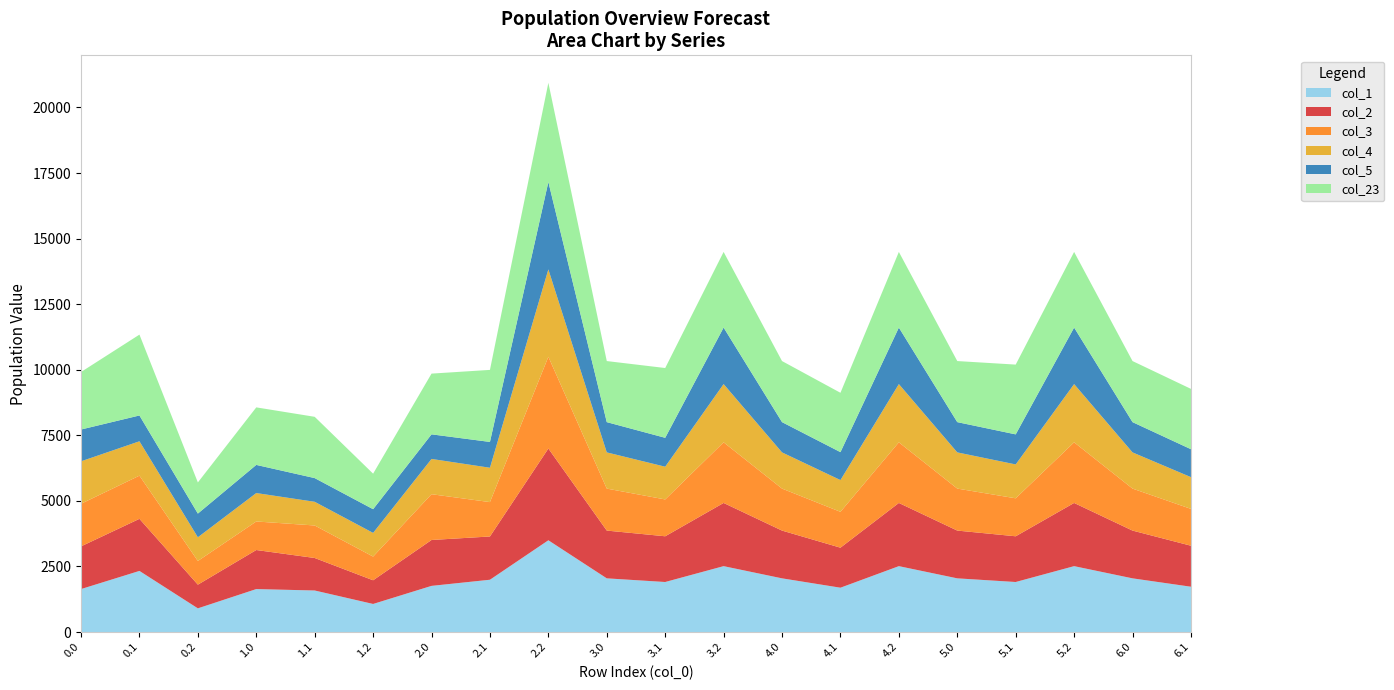

Reading left to right, what are all the values shown in this chart?

col_1: 0.0=1638.3	0.1=2330.2	0.2=903.2	1.0=1638.3	1.1=1583.9	1.2=1070.6	2.0=1760.0	2.1=1993.9	2.2=3498.4	3.0=2047.1	3.1=1907.7	3.2=2512.1	4.0=2047.1	4.1=1690.2	4.2=2512.1	5.0=2047.1	5.1=1907.7	5.2=2512.1	6.0=2047.1	6.1=1727.5
col_2: 0.0=1628.1	0.1=1985.7	0.2=903.2	1.0=1488.8	1.1=1239.4	1.2=903.2	2.0=1749.8	2.1=1649.5	2.2=3498.4	3.0=1821.0	3.1=1743.4	3.2=2409.6	4.0=1821.0	4.1=1526.0	4.2=2409.6	5.0=1821.0	5.1=1743.4	5.2=2409.6	6.0=1821.0	6.1=1563.2
col_3: 0.0=1623.8	0.1=1646.5	0.2=903.2	1.0=1088.5	1.1=1239.4	1.2=903.2	2.0=1745.4	2.1=1310.2	2.2=3498.4	3.0=1600.9	3.1=1404.2	3.2=2311.6	4.0=1600.9	4.1=1366.9	4.2=2311.6	5.0=1600.9	5.1=1447.7	5.2=2311.6	6.0=1600.9	6.1=1404.2
col_4: 0.0=1618.9	0.1=1310.2	0.2=903.2	1.0=1083.6	1.1=903.2	1.2=903.2	2.0=1344.6	2.1=1310.2	2.2=3331.1	3.0=1380.2	3.1=1248.1	3.2=2220.2	4.0=1380.2	4.1=1210.8	4.2=2220.2	5.0=1380.2	5.1=1291.7	5.2=2220.2	6.0=1380.2	6.1=1210.8
col_5: 0.0=1212.2	0.1=984.0	0.2=903.2	1.0=1072.9	1.1=903.2	1.2=903.2	2.0=937.9	2.1=984.0	2.2=3331.1	3.0=1153.7	3.1=1102.1	3.2=2154.7	4.0=1153.7	4.1=1064.8	4.2=2154.7	5.0=1153.7	5.1=1145.6	5.2=2154.7	6.0=1153.7	6.1=1064.8
col_23: 0.0=2193.5	0.1=3083.1	0.2=1187.8	1.0=2193.5	1.1=2336.8	1.2=1355.2	2.0=2315.2	2.1=2746.8	2.2=3783.0	3.0=2328.4	3.1=2660.6	3.2=2884.1	4.0=2328.4	4.1=2263.0	4.2=2884.1	5.0=2328.4	5.1=2660.6	5.2=2884.1	6.0=2328.4	6.1=2300.2